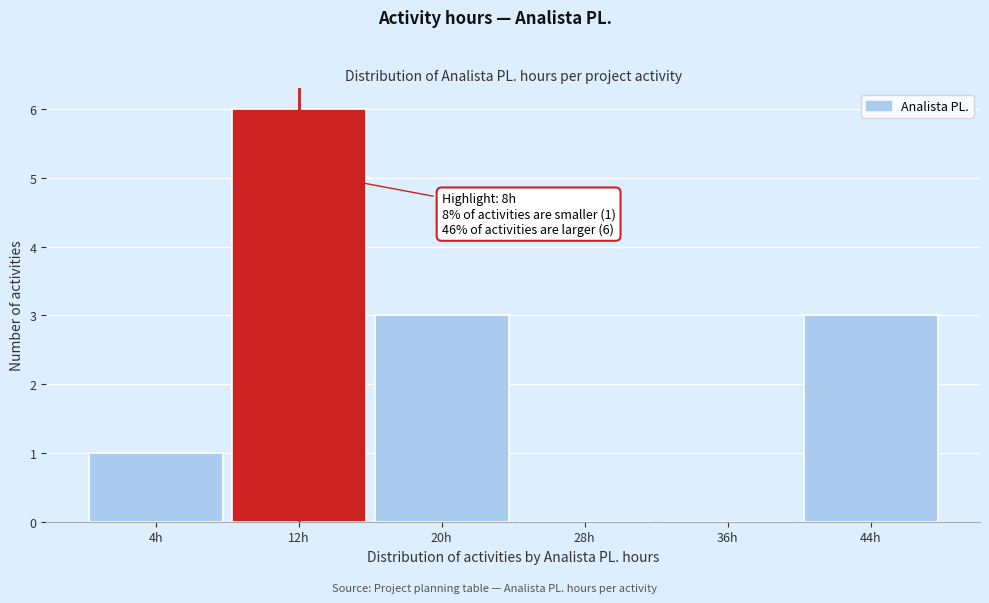

Over which range of the x-axis is the bar tallest?

8 to 16